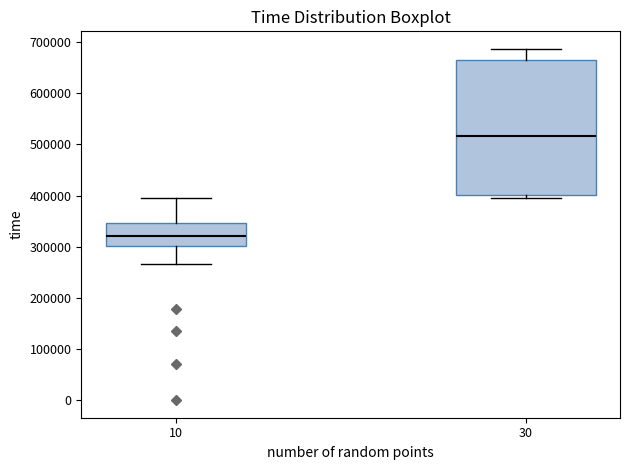

Which box is the tallest, from its lower edge to its upper edge?

30